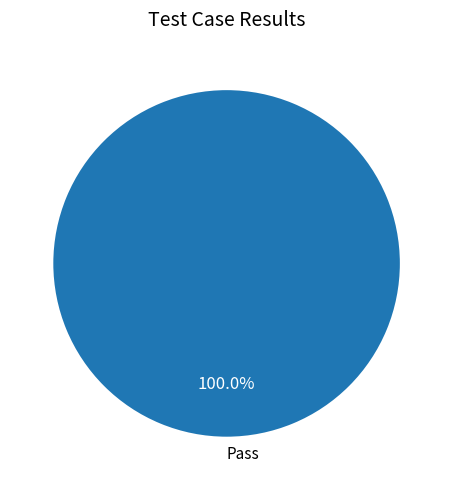

Rank the categories by value from lowest to highest.

Pass